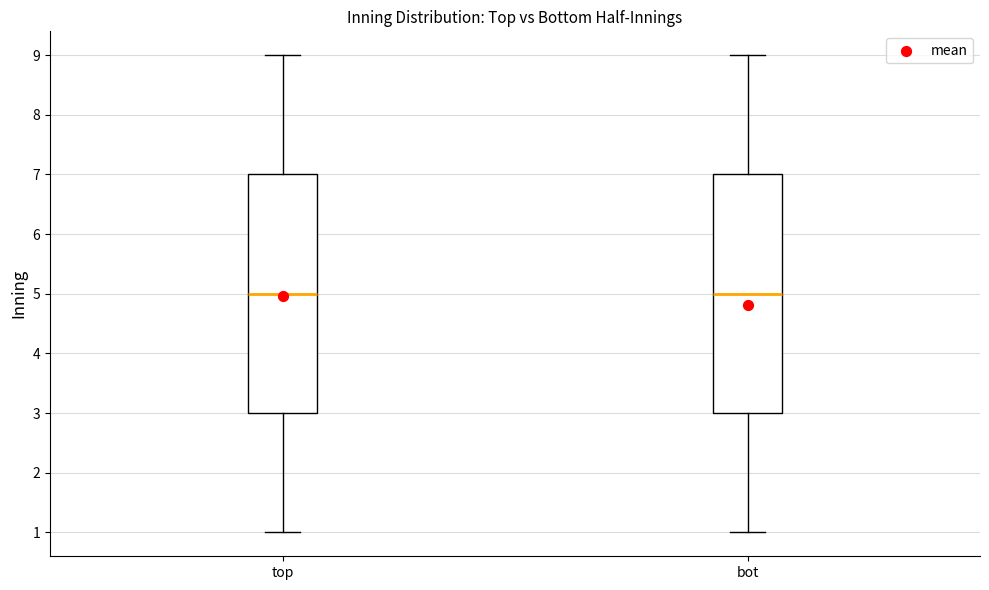

Where is the lower edge of the box for bot on the y-axis? The values are not printed on the chart, so give them approximately, as read against the axis.

3